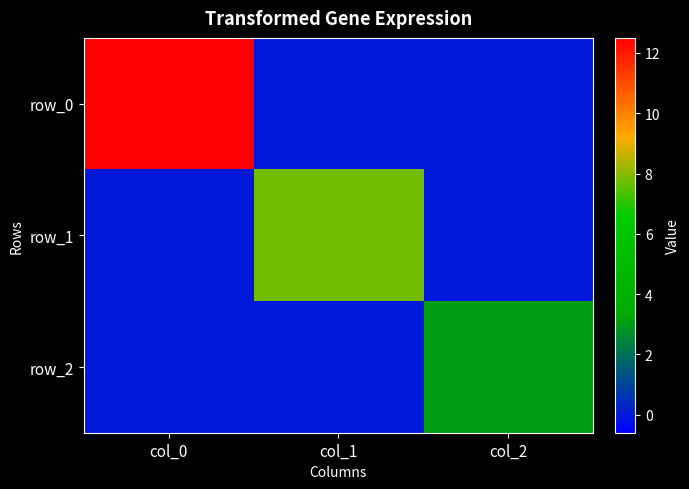

What is the maximum value for row_2?

3.1